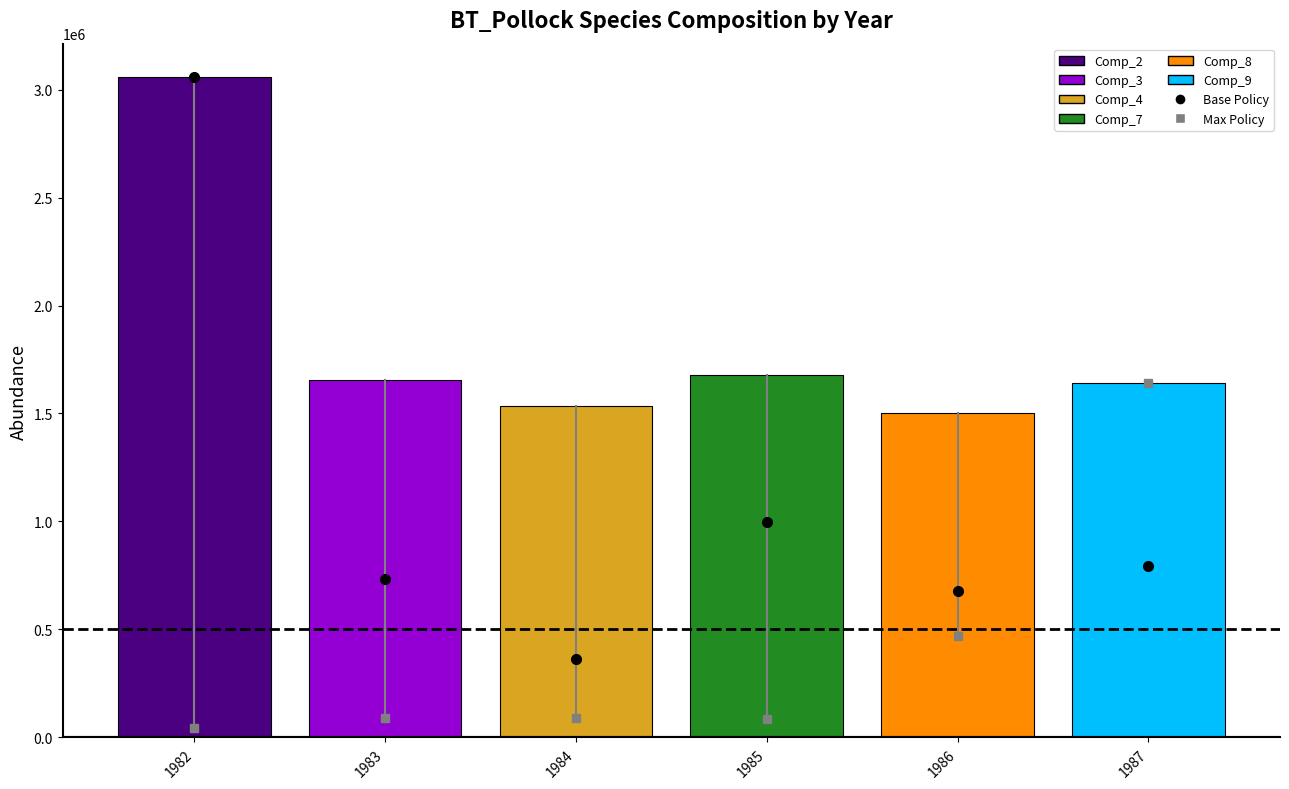

Count the number of categories in the chart.

1